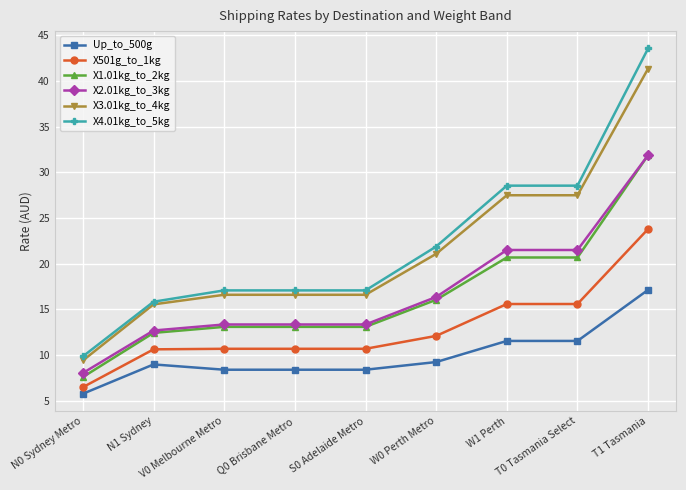

Is the value of X501g_to_1kg at N1 Sydney greater than the value of Up_to_500g at S0 Adelaide Metro?

Yes